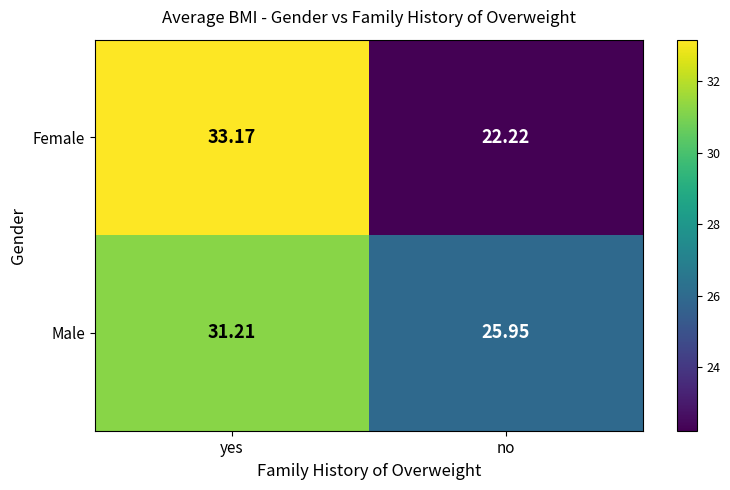

List the labels in order of Male value, largest first.

yes, no